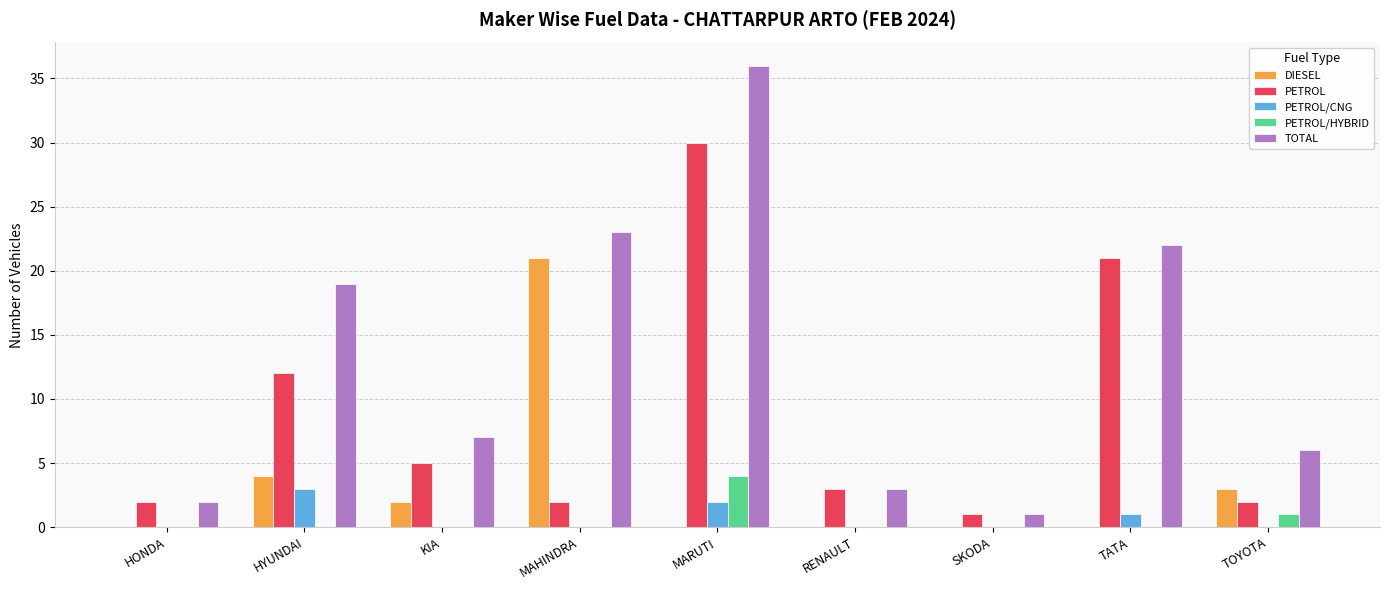

Which series has the largest range (max minus min)?

TOTAL